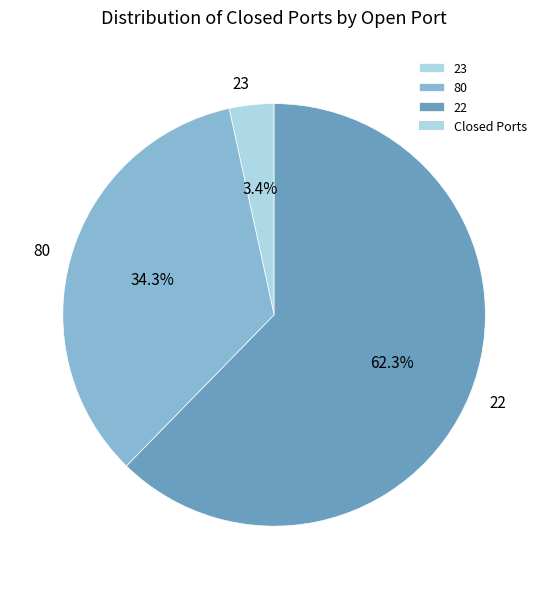

Rank the categories by value from highest to lowest.

22, 80, 23